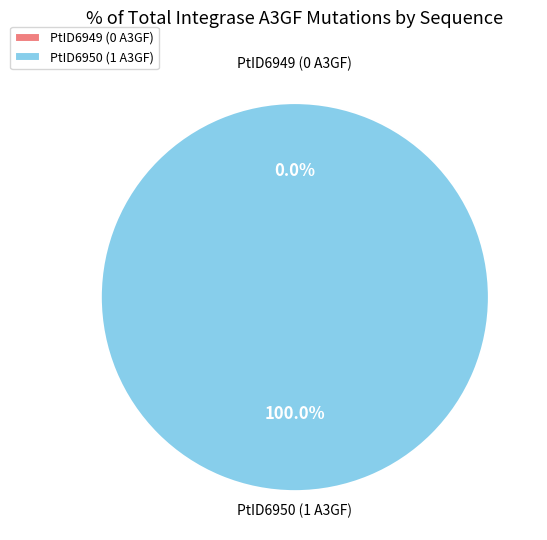

What percentage is the RefID1530.PtID6950.97SE1078.19970101.IN slice, to the nearest percent?

100%